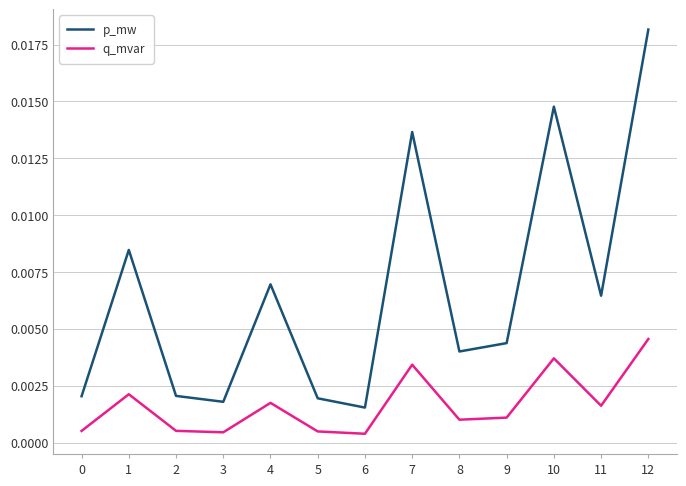

List the series in order of their overall mean, lowest first.

q_mvar, p_mw